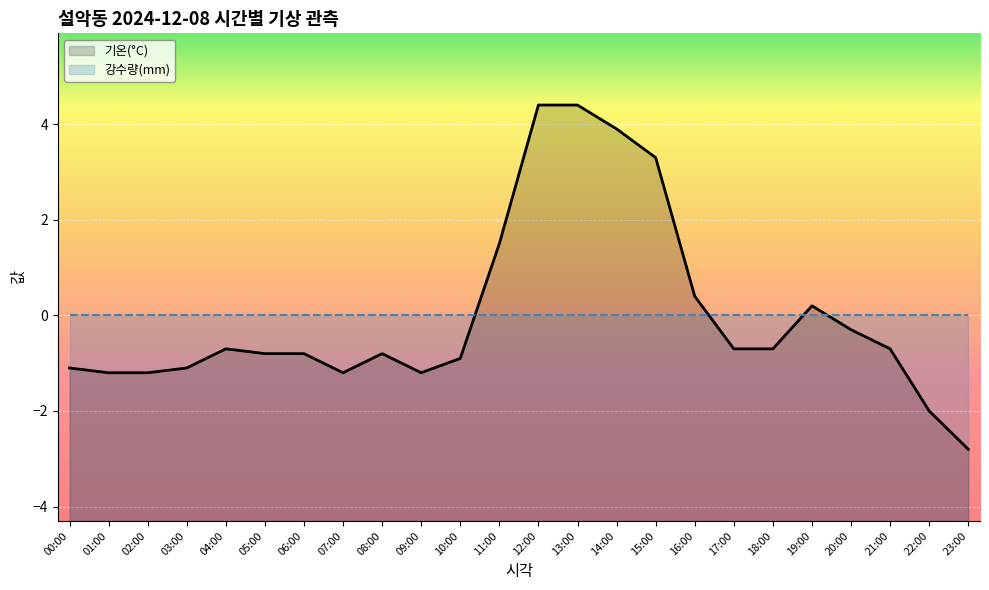

What is the difference between the maximum and second lowest values in the 기온(°C) series?

6.4